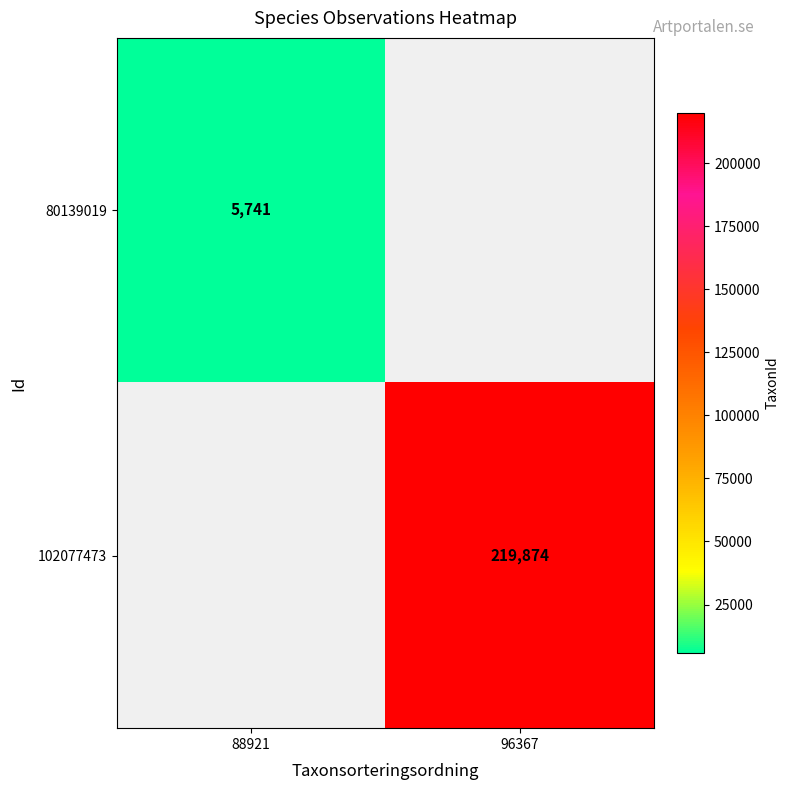

What is the maximum value shown in the chart?

219874.0